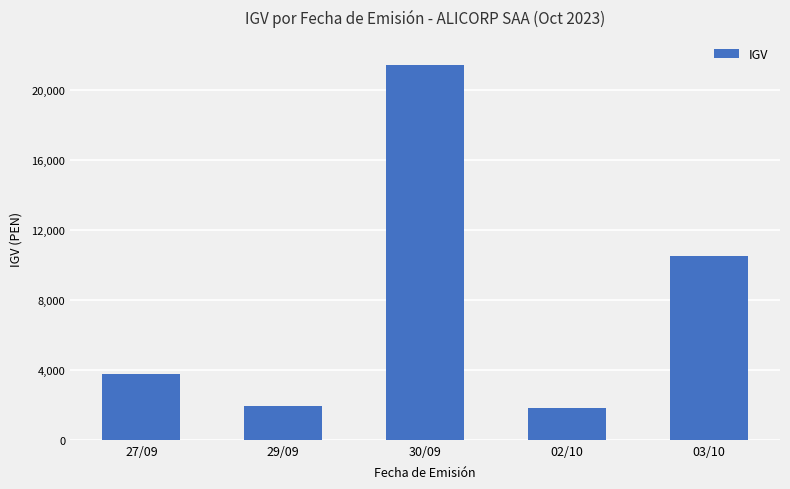

What is the average value?

7885.9